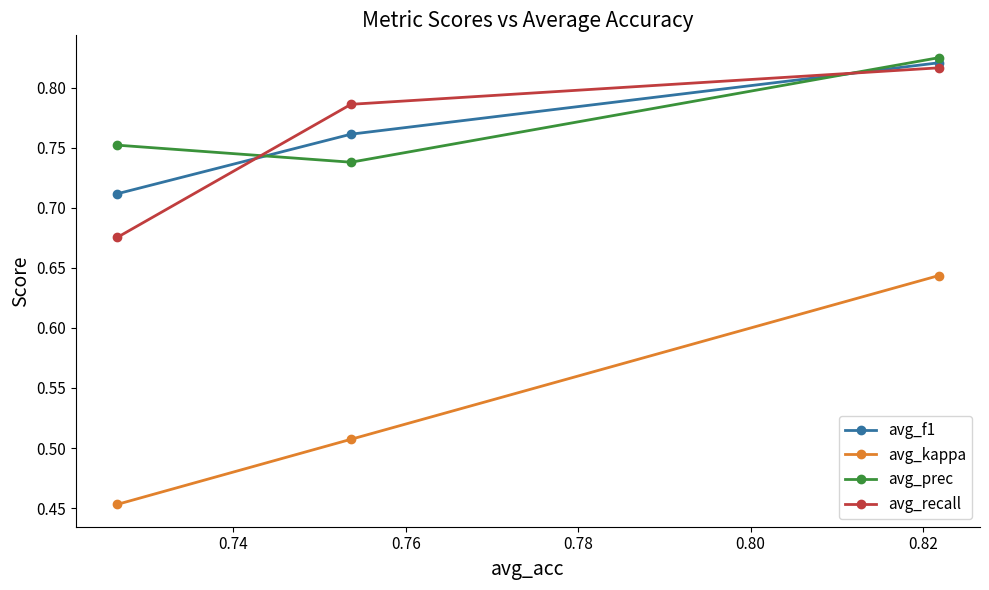

What is the maximum value for avg_prec?

0.8